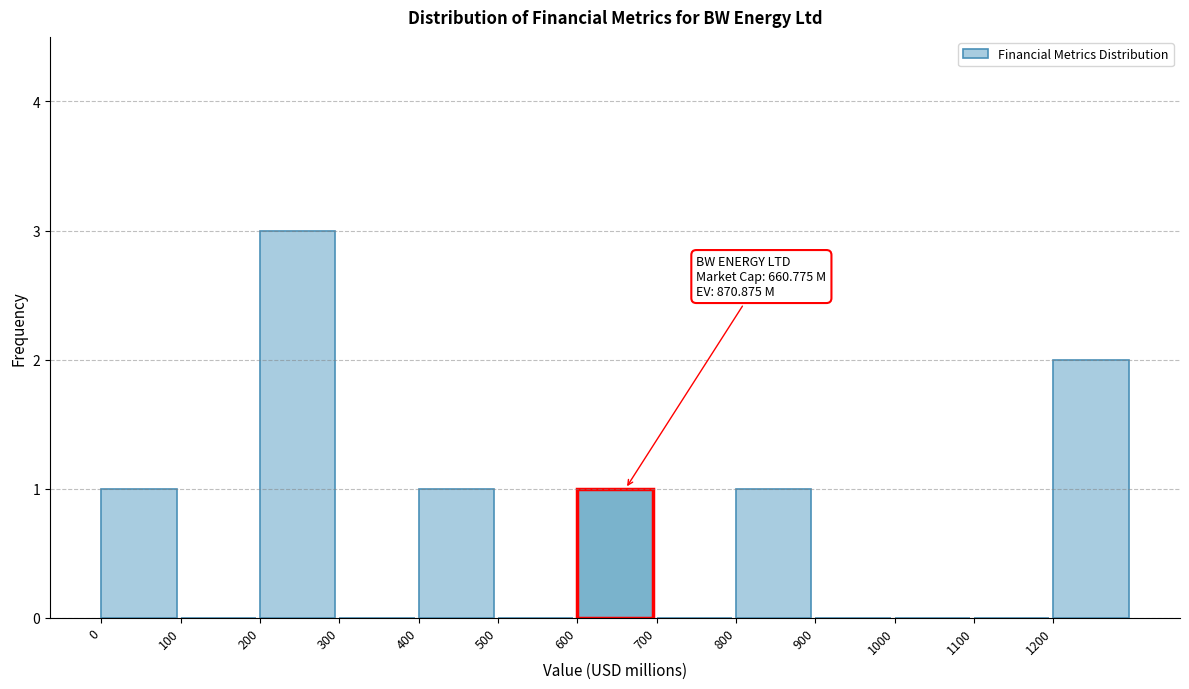

Reading left to right, what are all the values shown in this chart?

0=1	100=0	200=3	300=0	400=1	500=0	600=1	700=0	800=1	900=0	1000=0	1100=0	1200=2